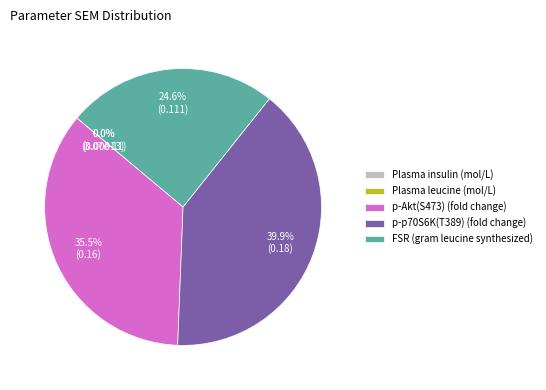

Which has a higher value, FSR (gram leucine synthesized) or p-Akt(S473) (fold change)?

p-Akt(S473) (fold change)